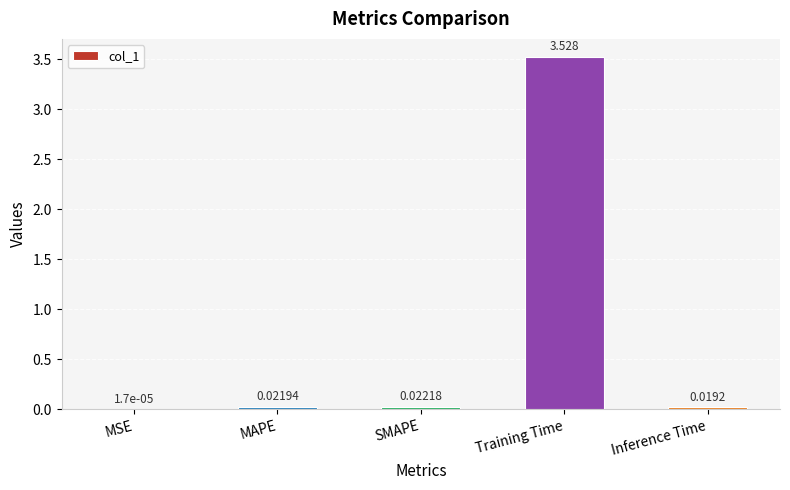

Which label corresponds to the largest value in the chart?

Training Time